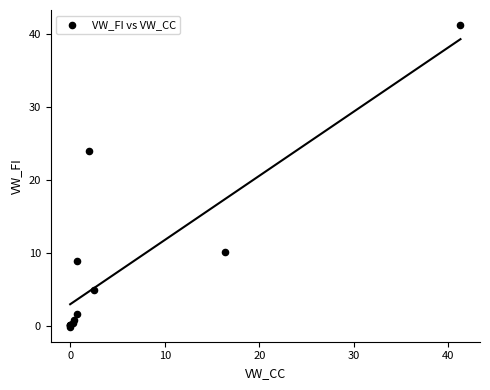

What Y value in the scatter plot is closest to 20?

24.0